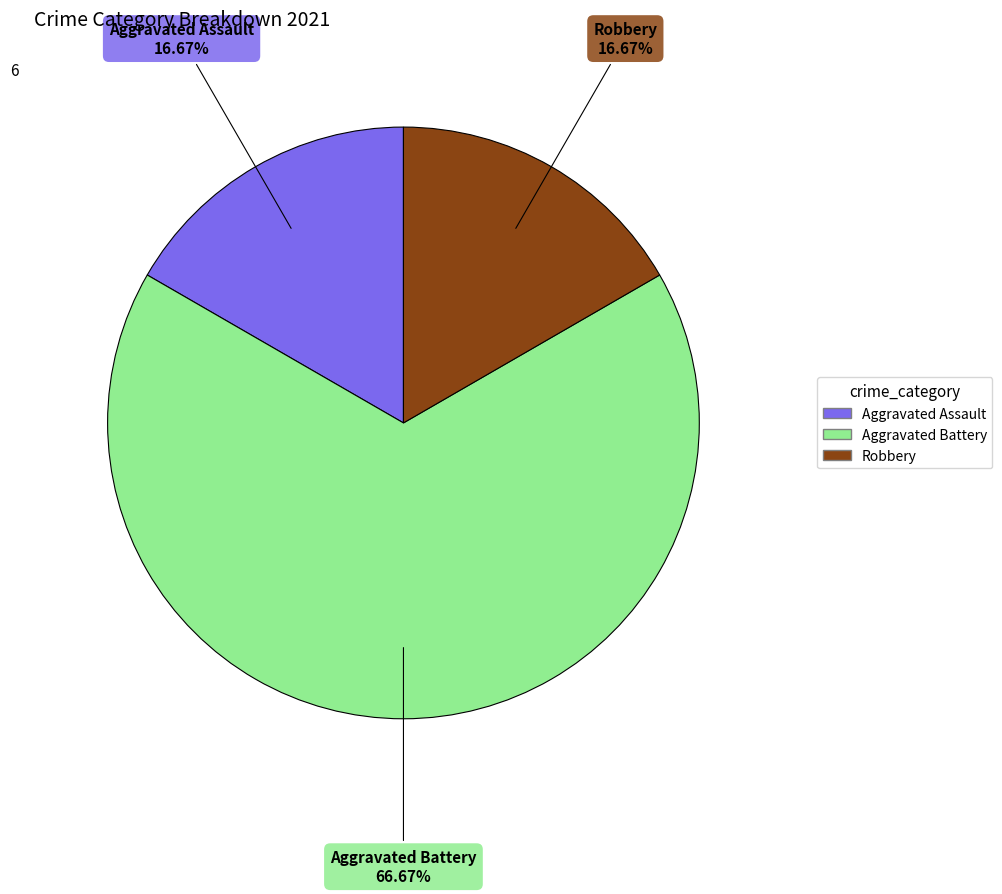

Does any single category account for the majority?

Yes